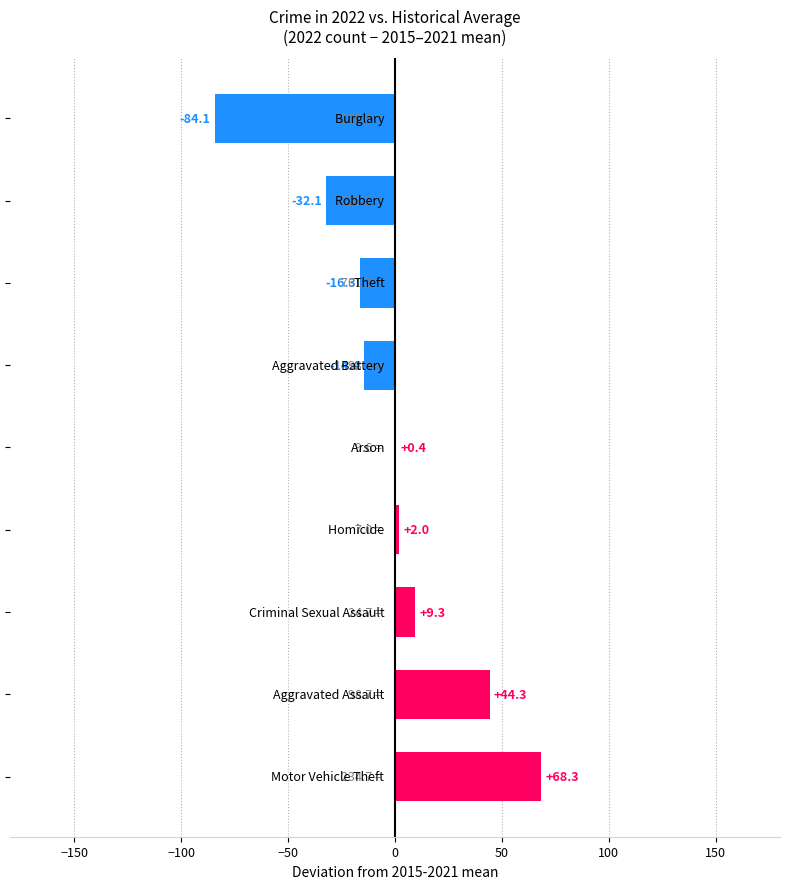

What is the greatest value displayed?

68.3